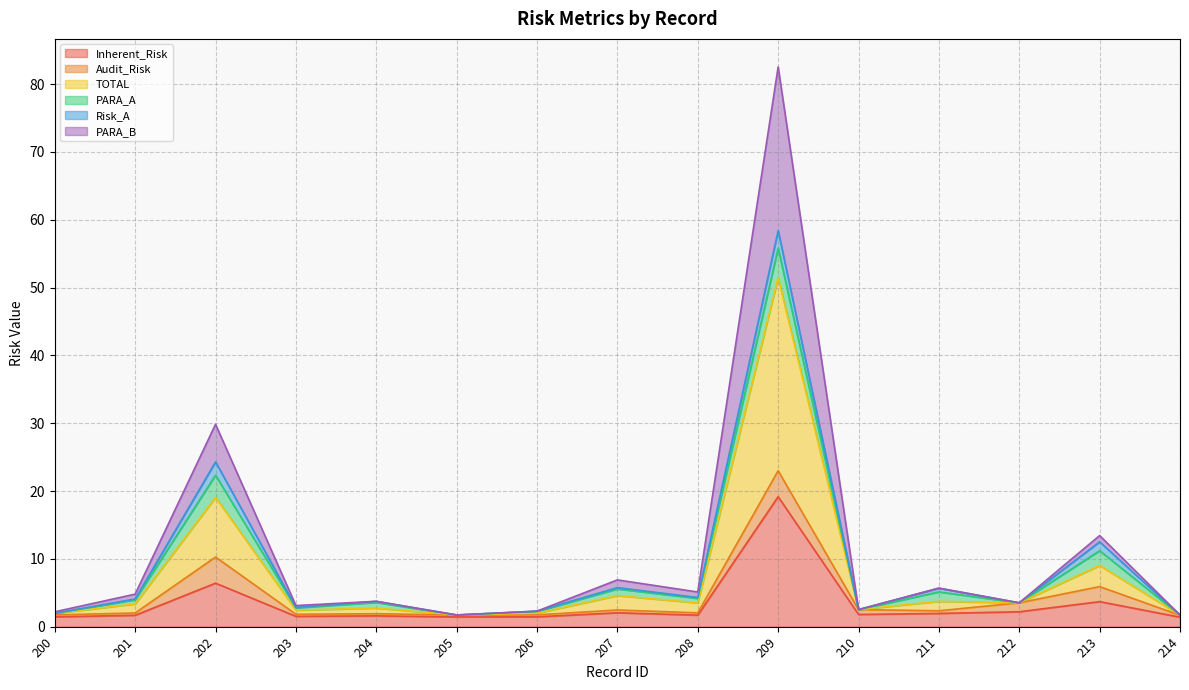

True or false: Inherent_Risk has a value of 1.4 at 214.

True